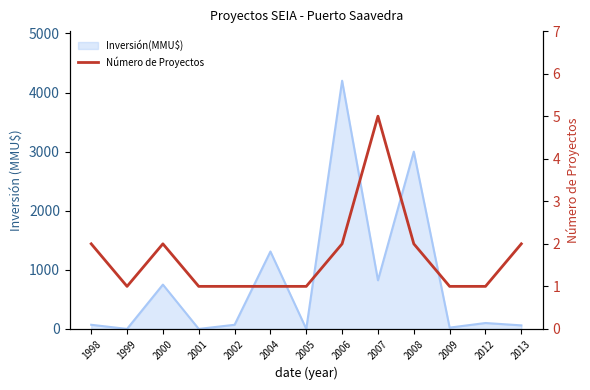

Where is the first local minimum?

1999